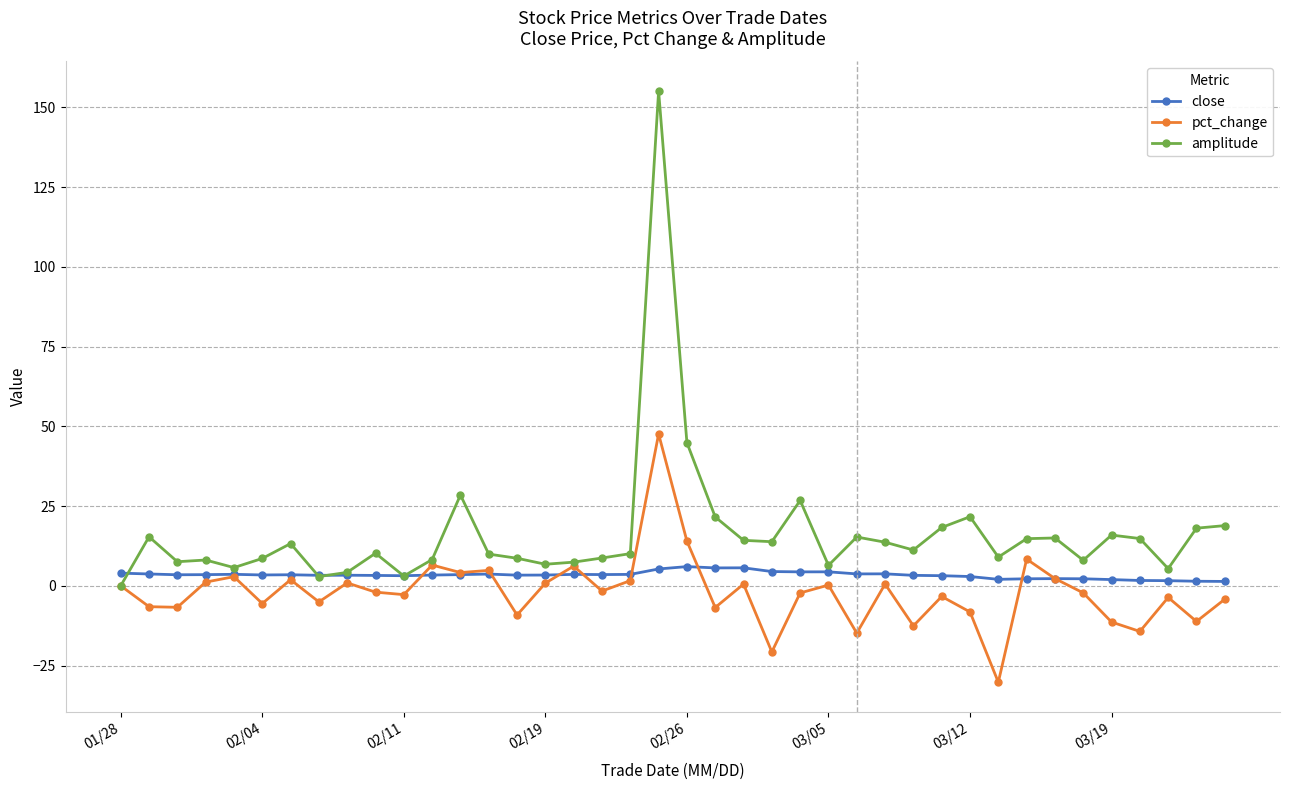

What is the value of the pct_change point at the 39th from the left?

-11.2